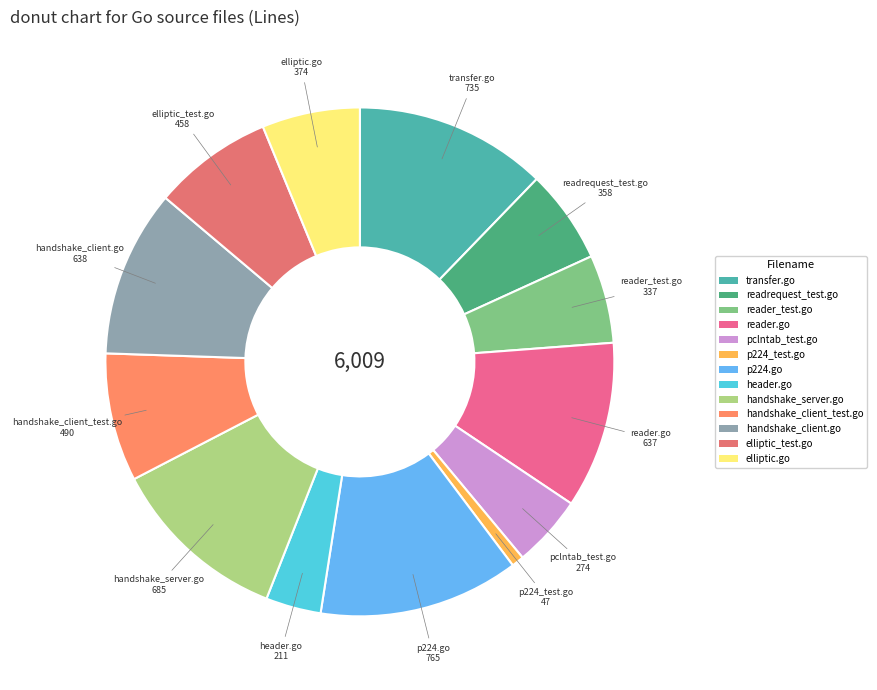

Do reader.go and p224.go together represent more than half of the pie?

No